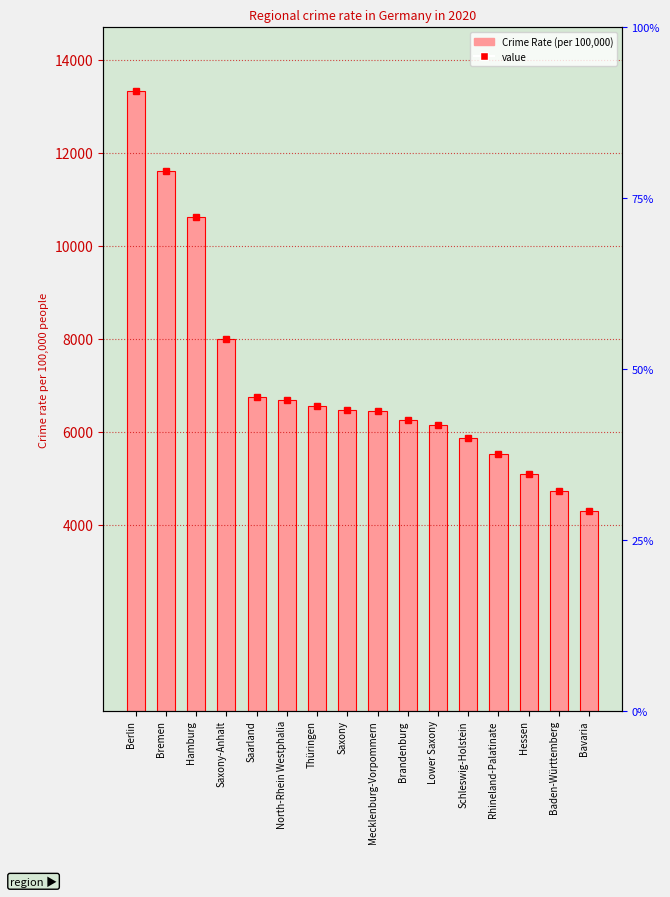

What is the sum of the values at Baden-Württemberg and Berlin?

18051